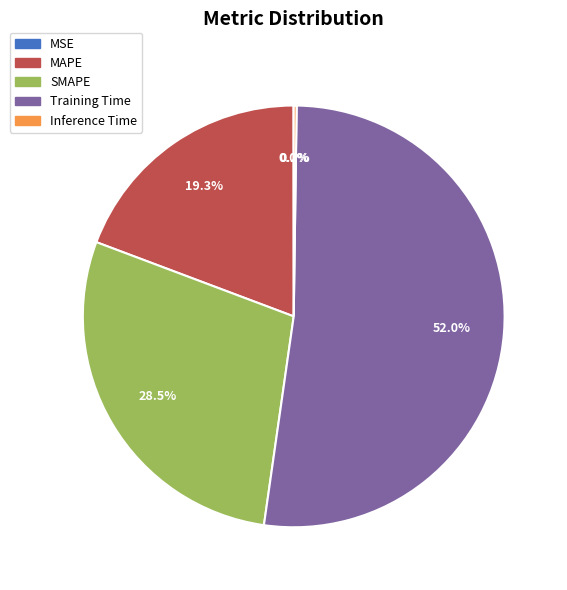

To the nearest percent, what portion does Training Time represent?

52%